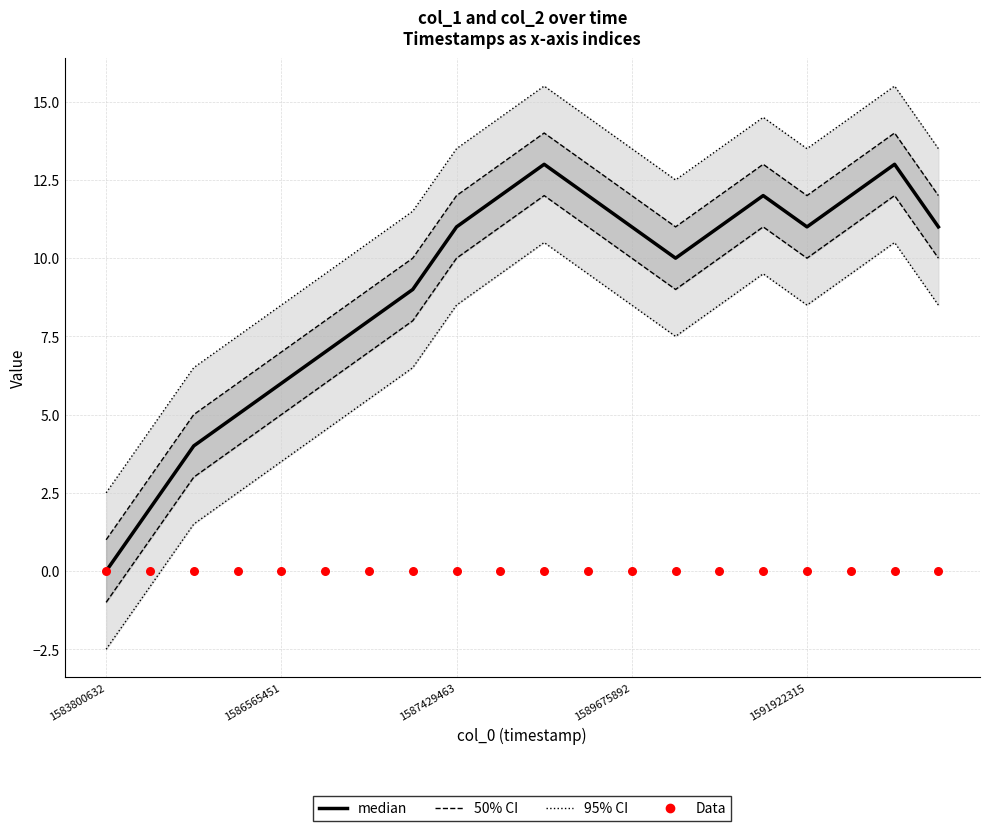

At which category is the sum across all series the highest?

10